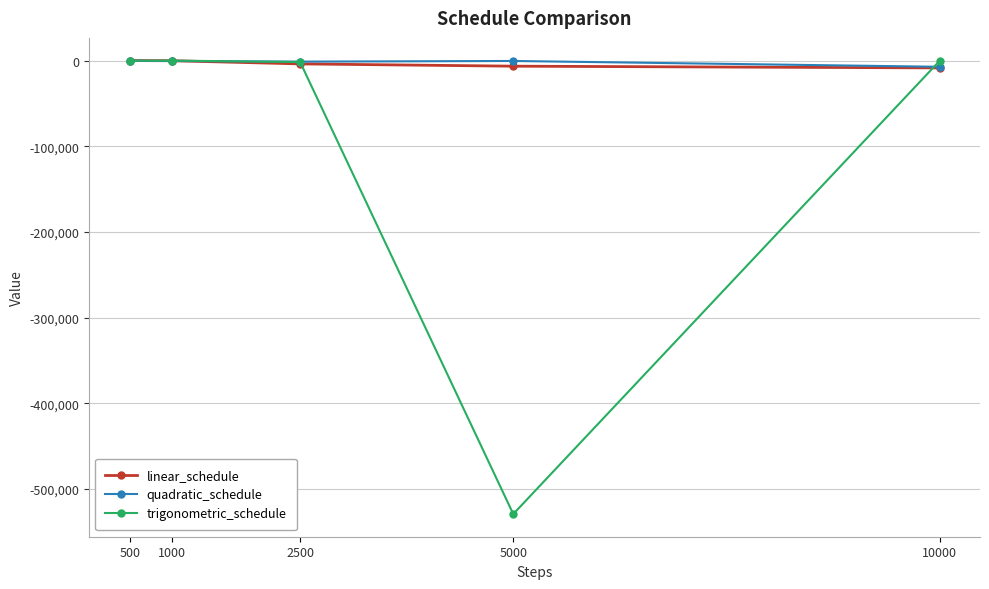

What is the minimum value shown in the chart?

-529487.5